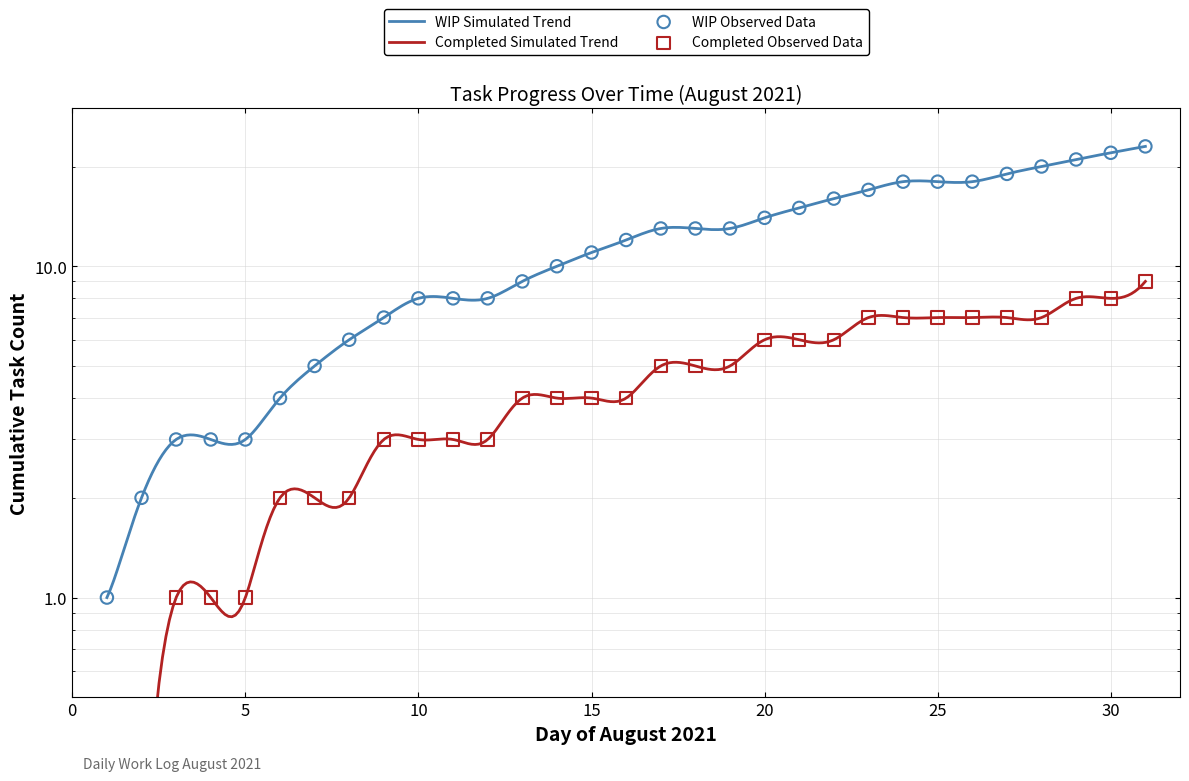

Which series reaches the minimum Y coordinate?

Cumulative Tasks (completed)